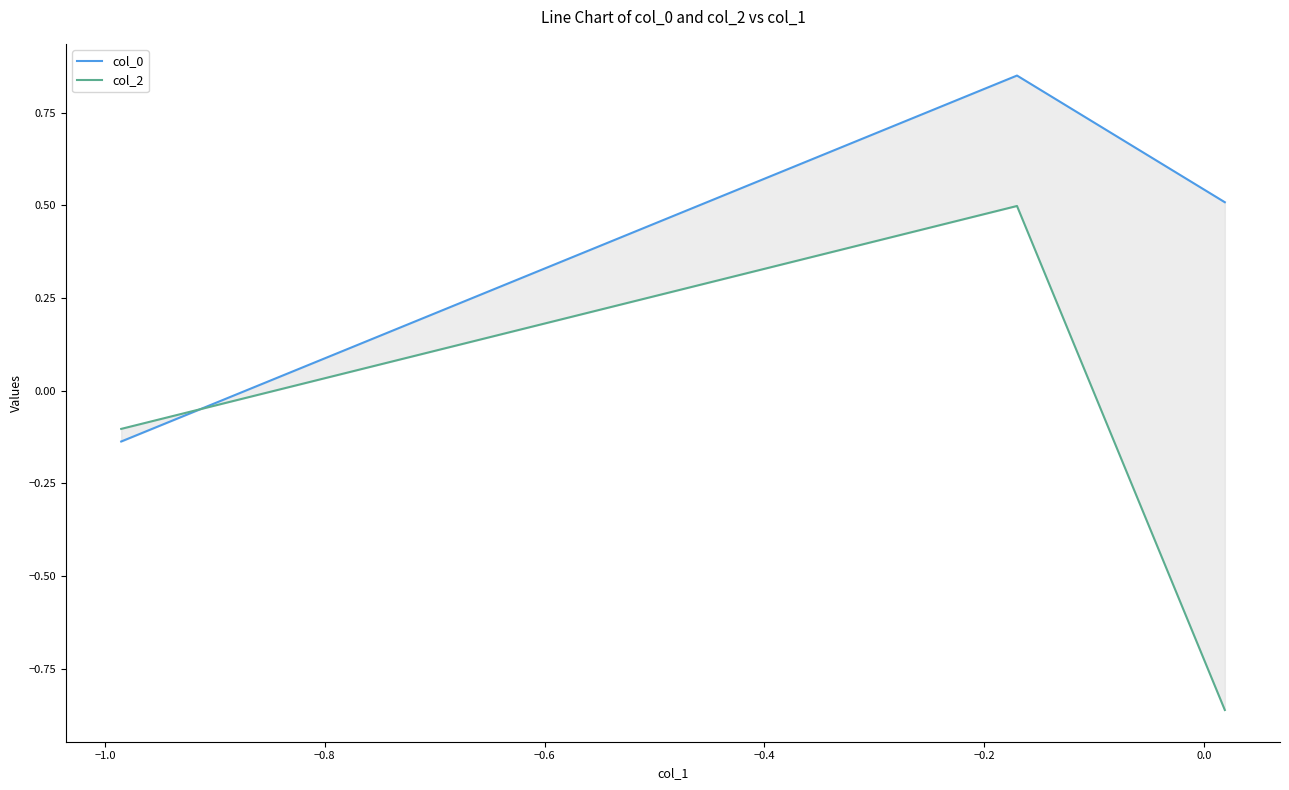

What is the average value of the col_2 series?

-0.2